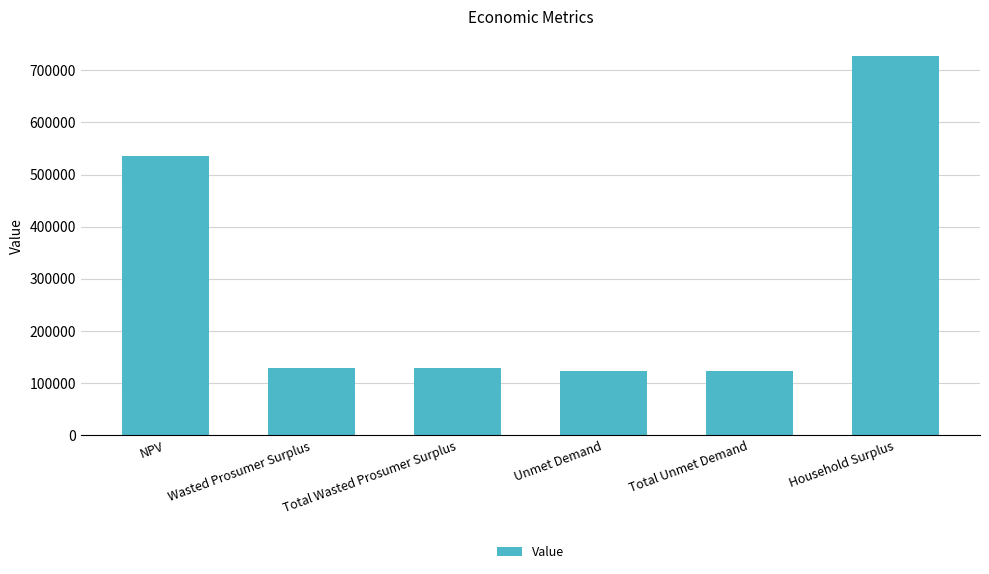

Between Total Wasted Prosumer Surplus and Household Surplus, which is larger?

Household Surplus